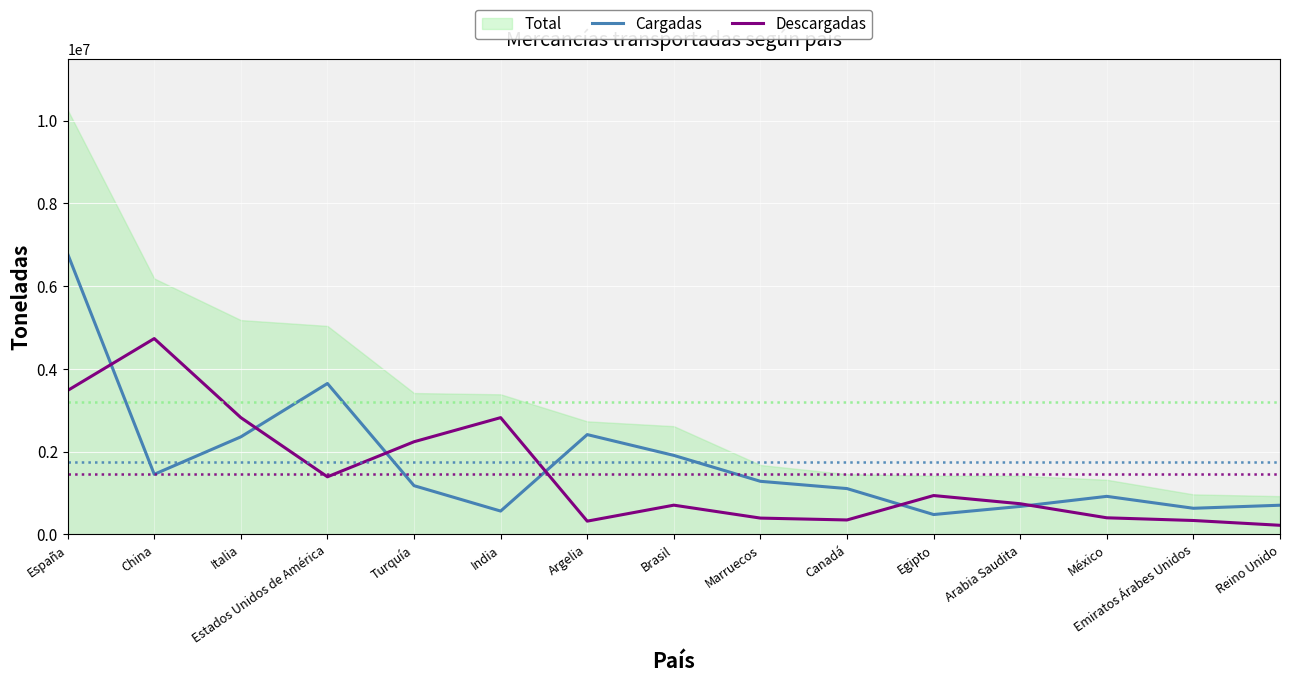

What is the sum of the Descargadas values at China and Canadá?

5080319